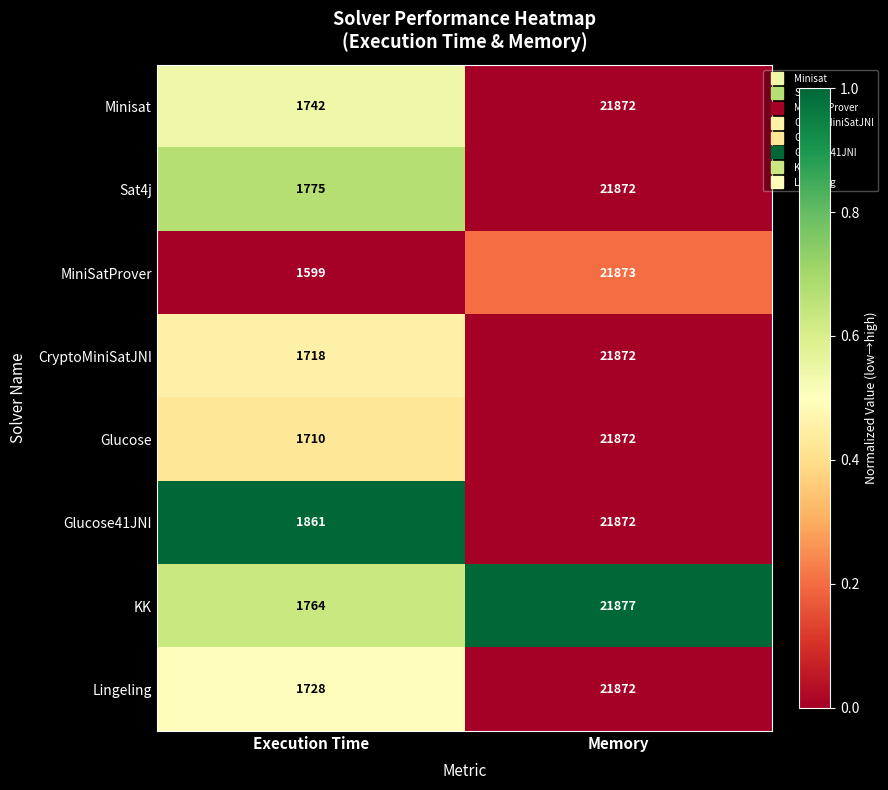

Which series has the largest total across all categories?

Glucose41JNI